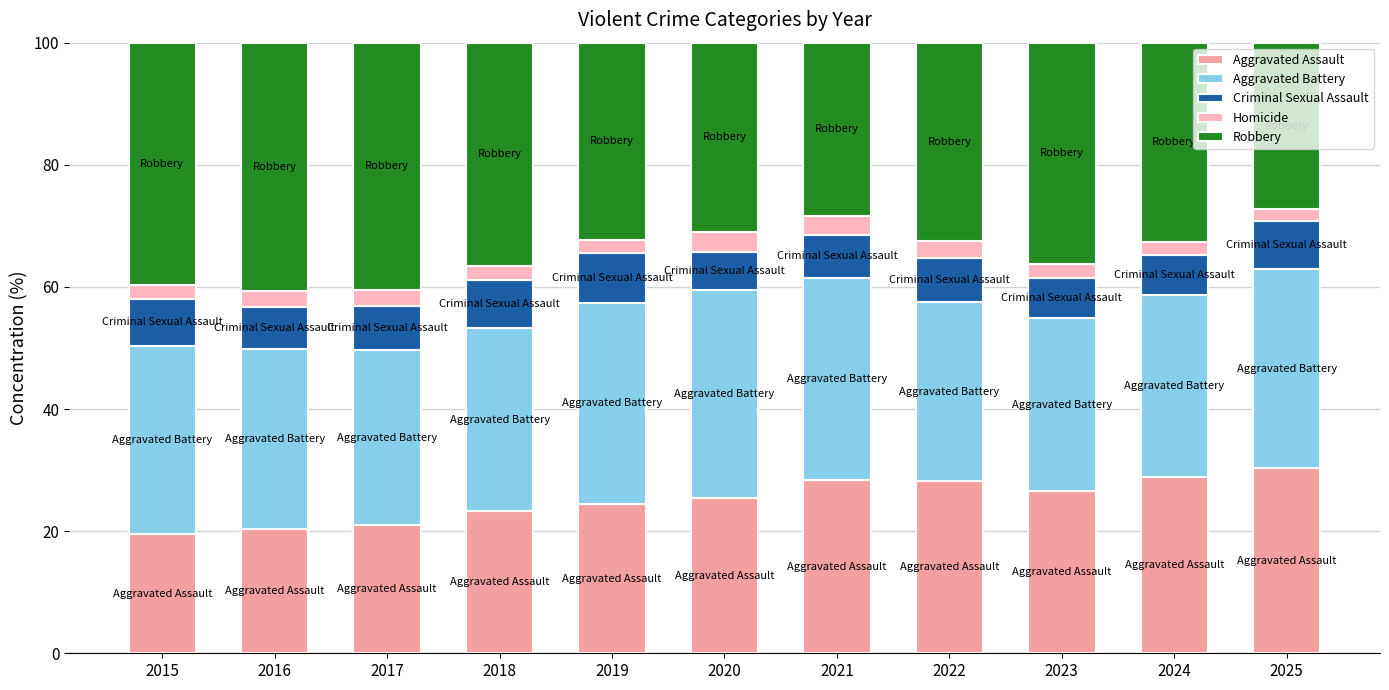

What is the lowest value of the Aggravated Assault series?

19.6